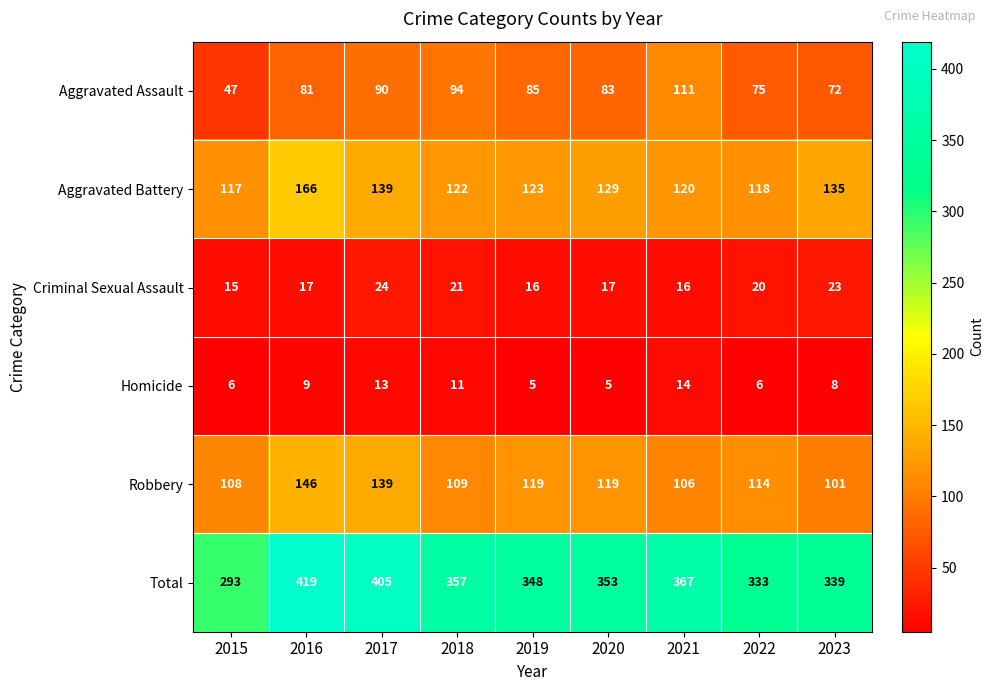

Rank the categories by Total value from lowest to highest.

2015, 2022, 2023, 2019, 2020, 2018, 2021, 2017, 2016